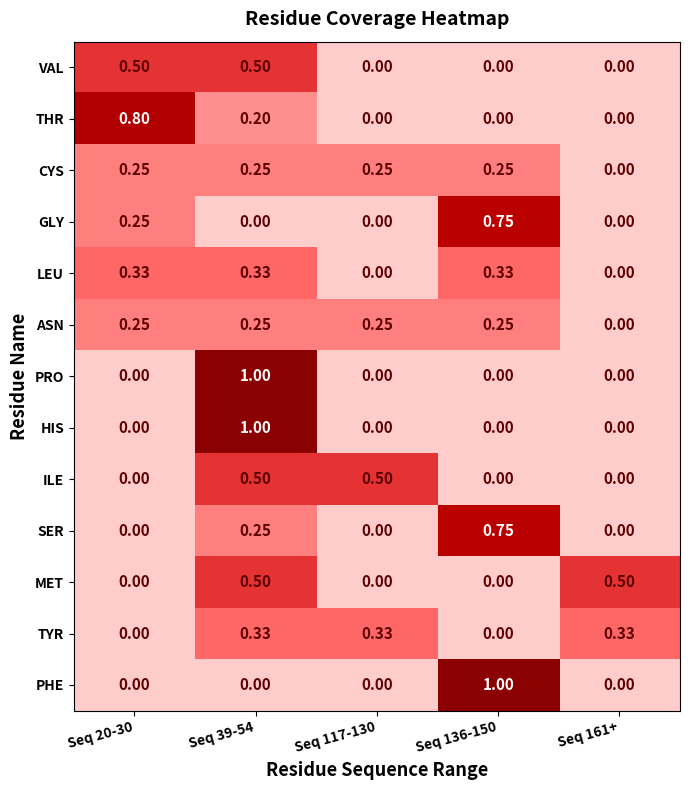

What is the spread (max minus min) of values at Seq 39-54?

1.0